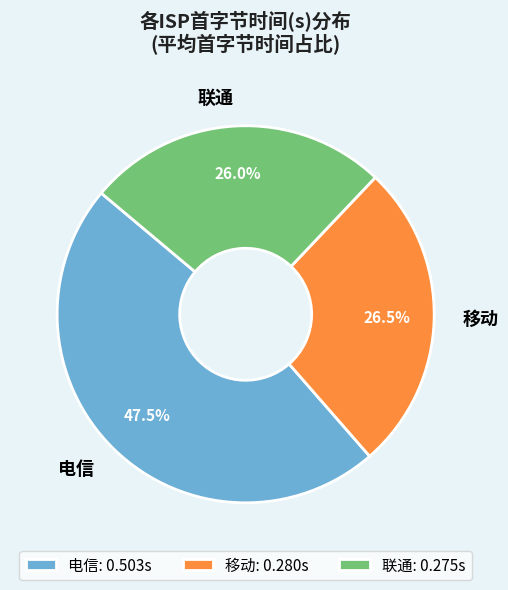

To the nearest percent, what is the average slice percentage?

33%